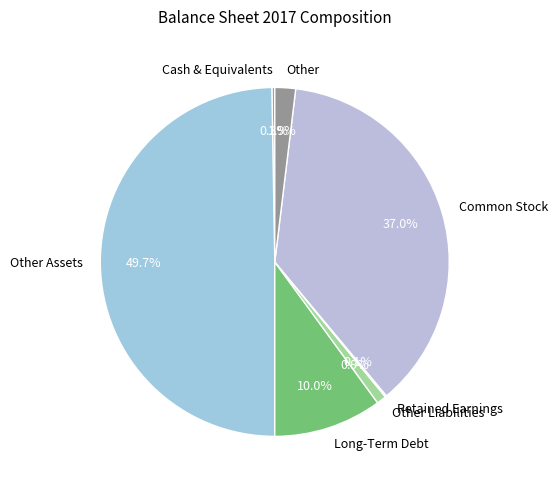

Does Other Liabilities represent more than half of the total?

No